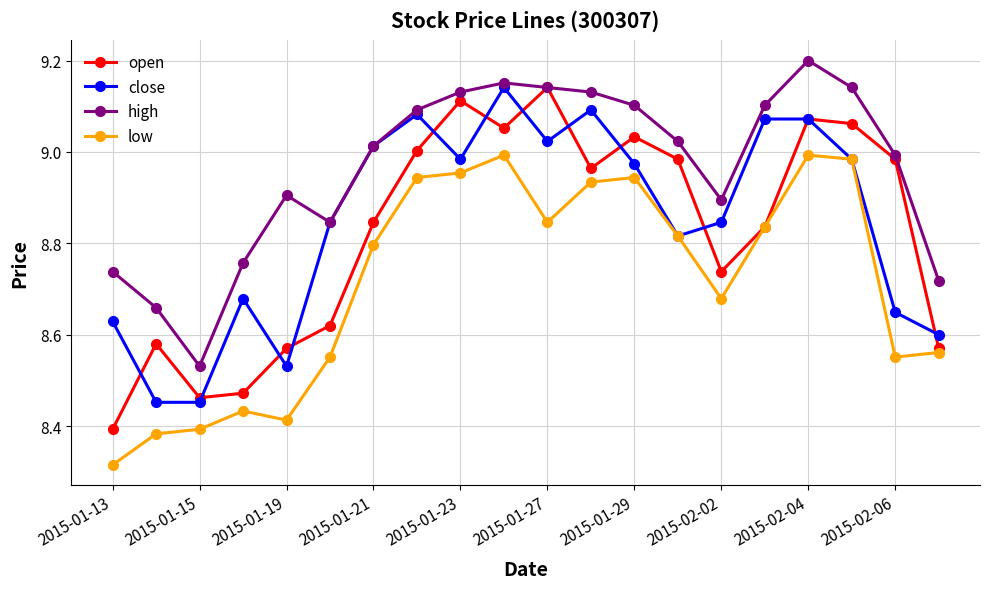

True or false: high has more than 0 points higher than both neighbors.

True